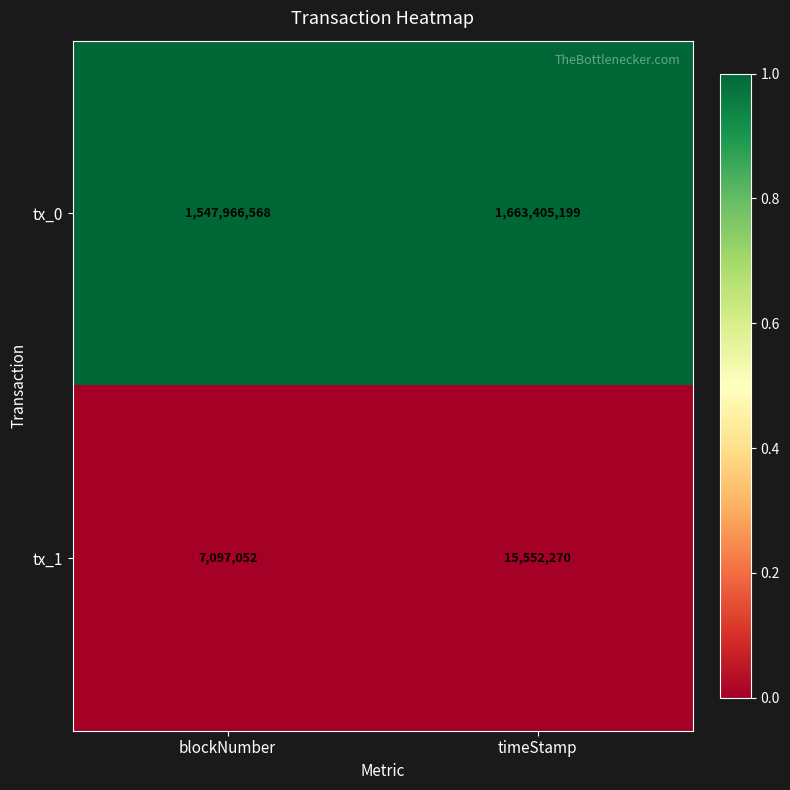

What is the total value across all series at timeStamp?

1678957469